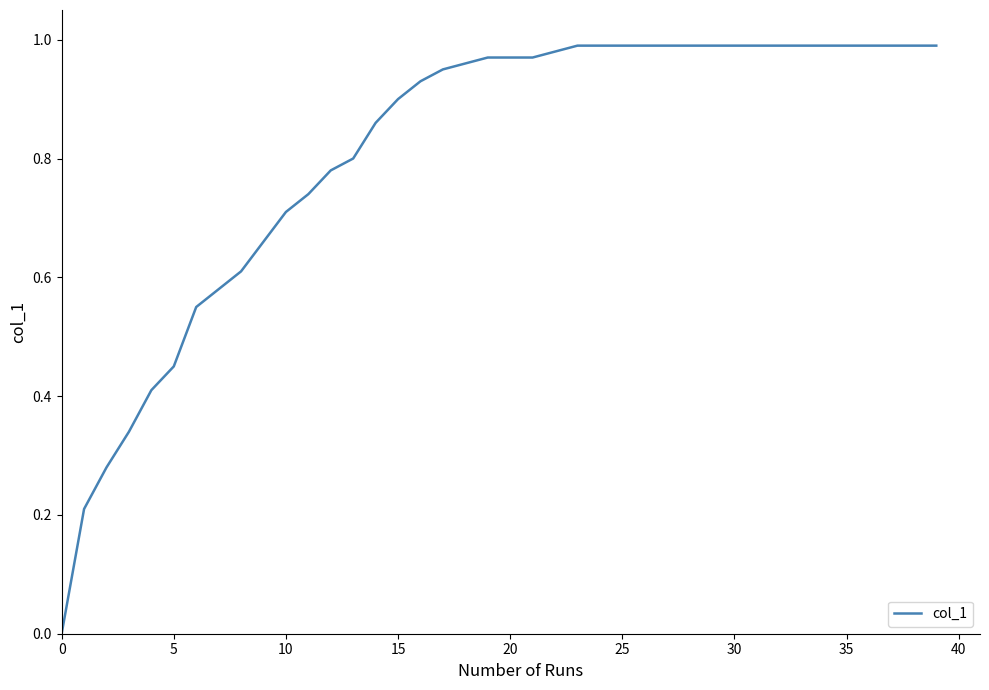

How many lines are shown in the chart?

1